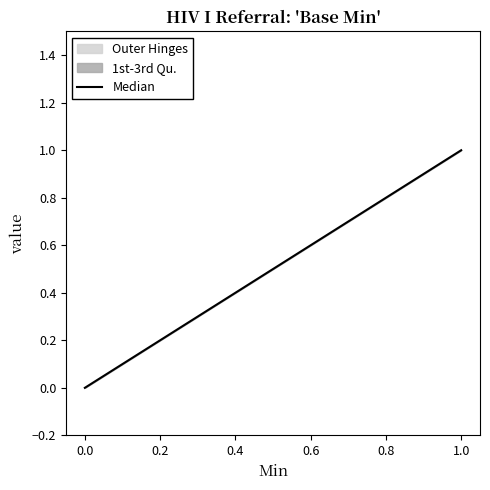

Is this an area chart (filled region under the line)?

No